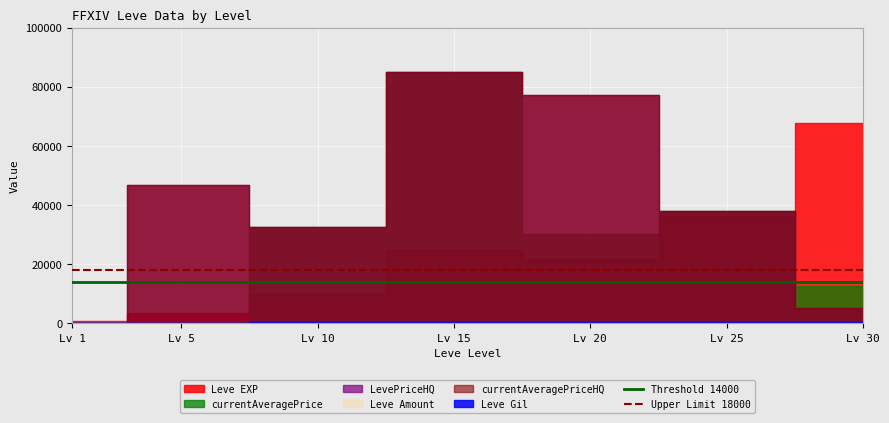

What is the sum of the Threshold 14000 values at Lv 1 and Lv 5?

28000